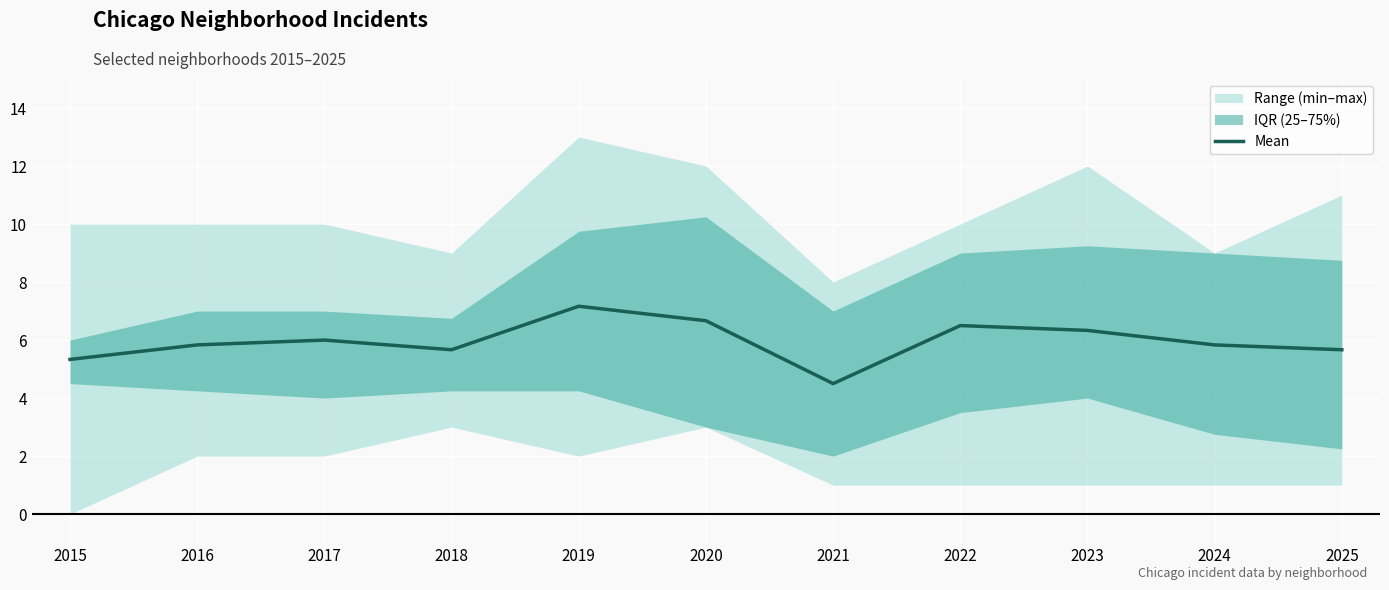

At which label does the data first exceed 5?

2015